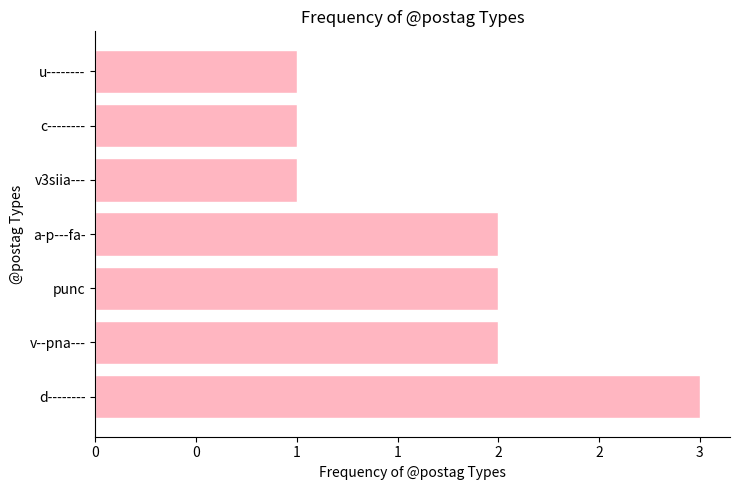

Are the bars horizontal?

Yes